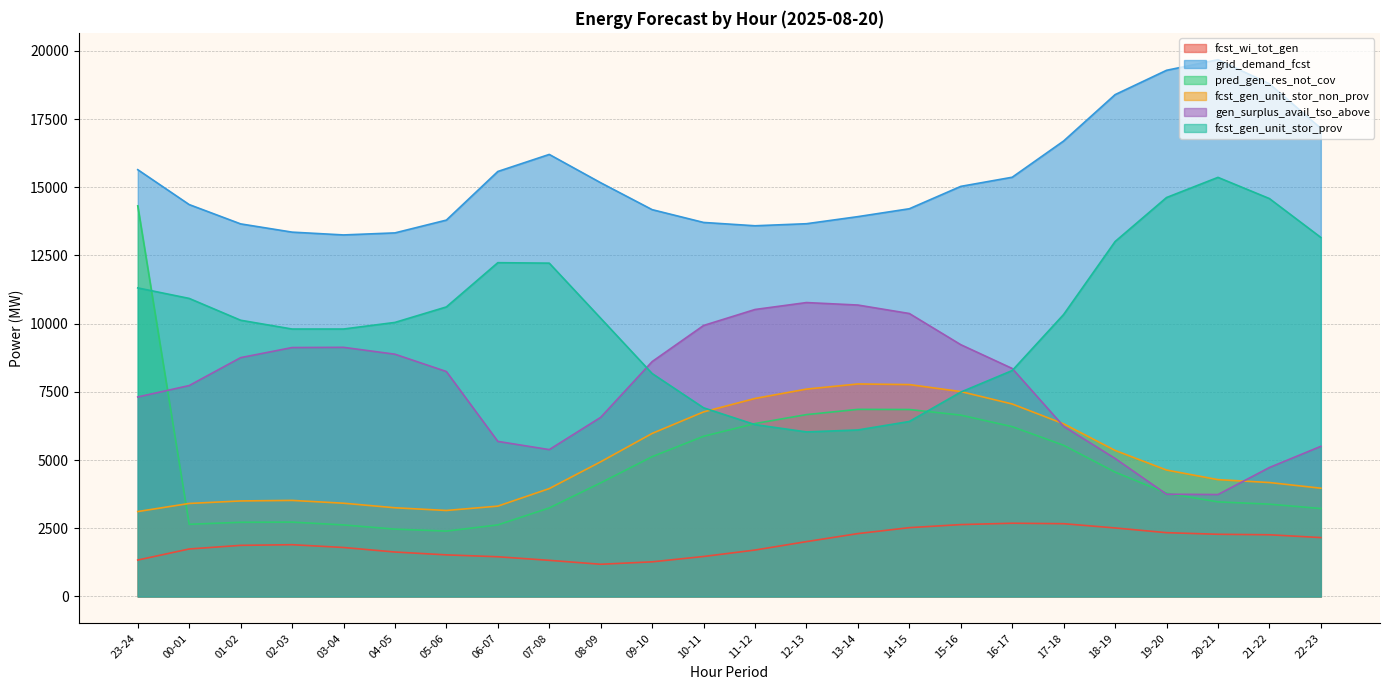

Is it true that fcst_gen_unit_stor_non_prov equals 2020 at 23-24?

False